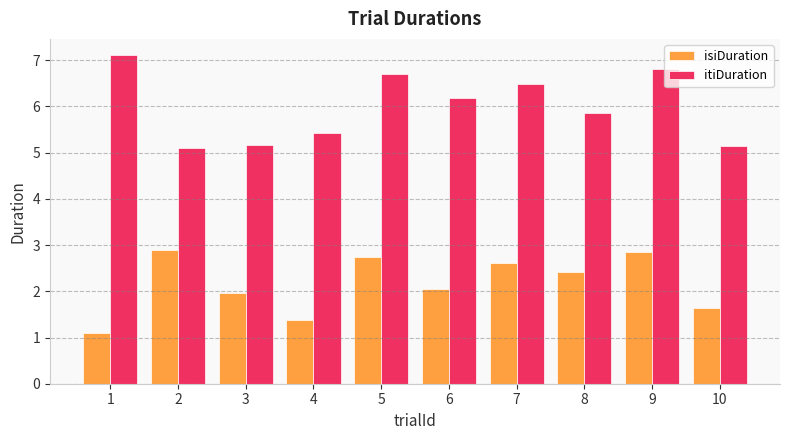

Is the value of isiDuration at 8 greater than the value of itiDuration at 9?

No